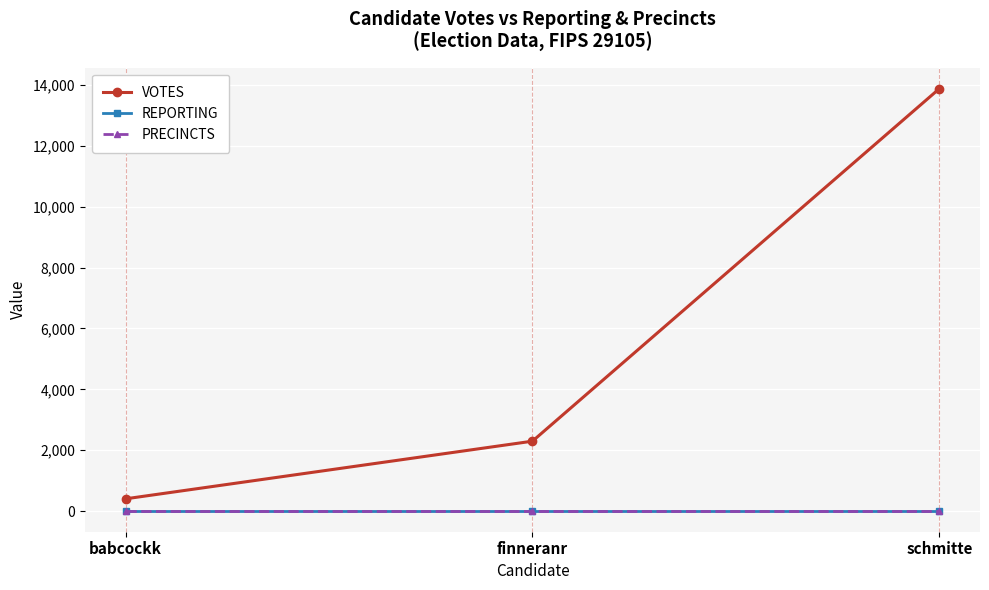

Reading left to right, list all the values displayed in this chart.

VOTES: 403	2297	13879
REPORTING: 15	15	15
PRECINCTS: 15	15	15